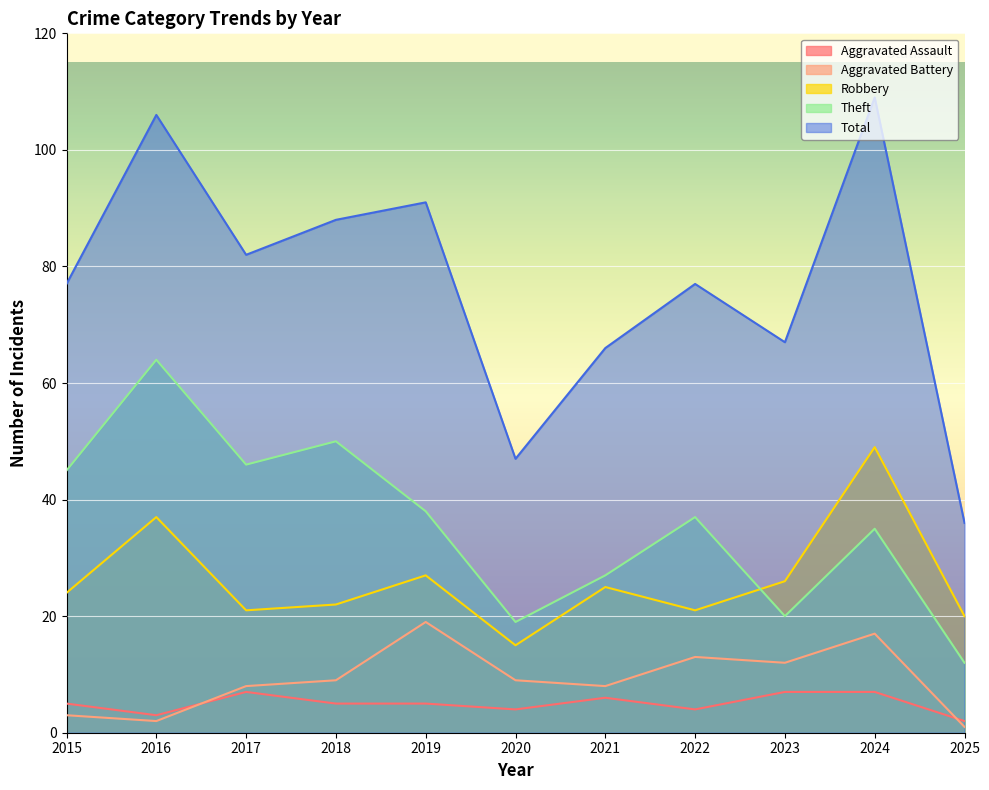

Rank the categories by Aggravated Assault value from lowest to highest.

2025, 2016, 2020, 2022, 2015, 2018, 2019, 2021, 2017, 2023, 2024